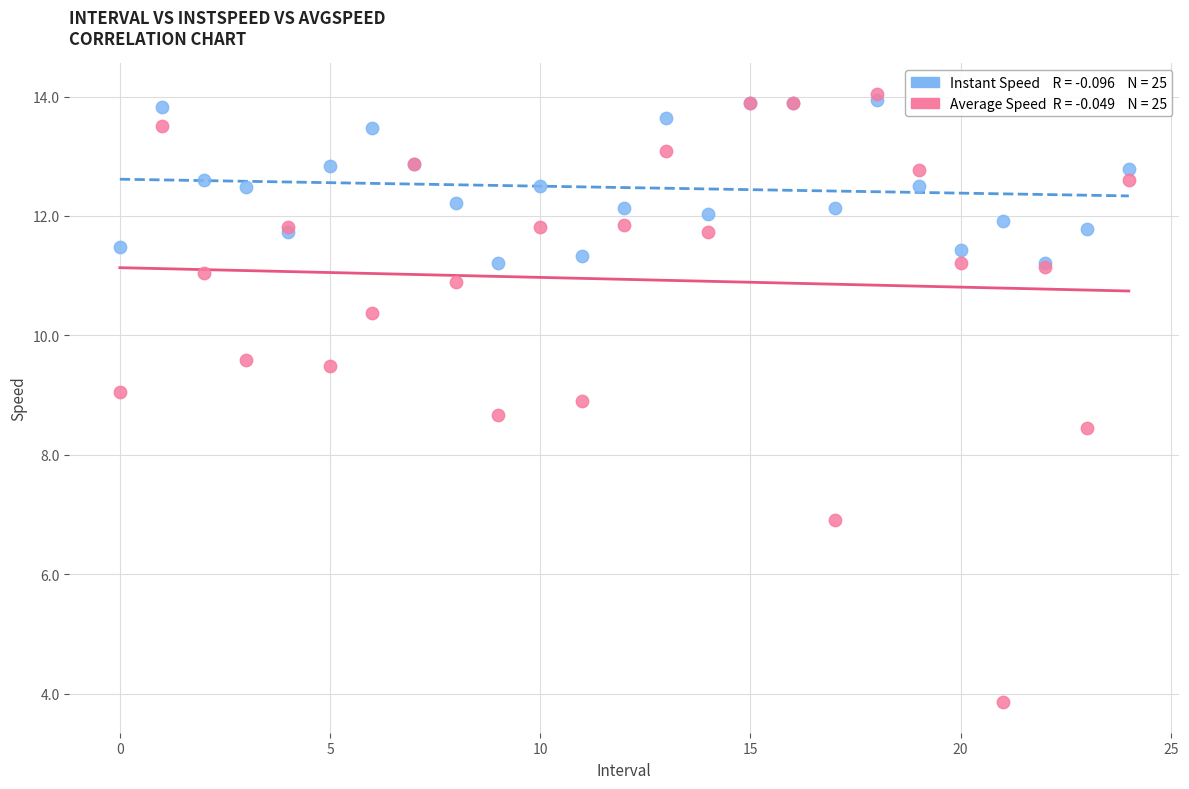

Across all series, what Y value is closest to 8?

8.5